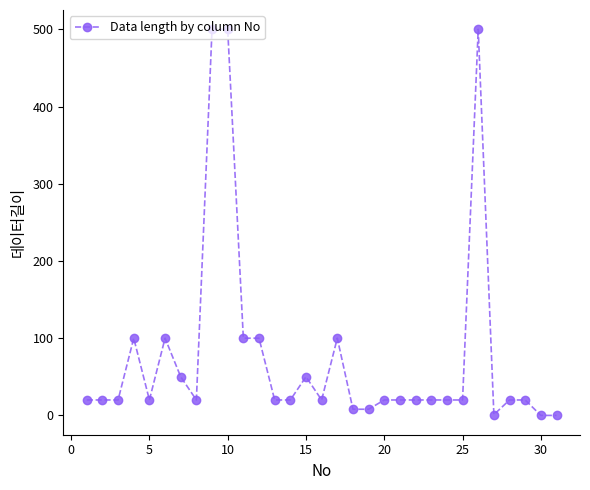

What is the value of the 21st point from the left?

20